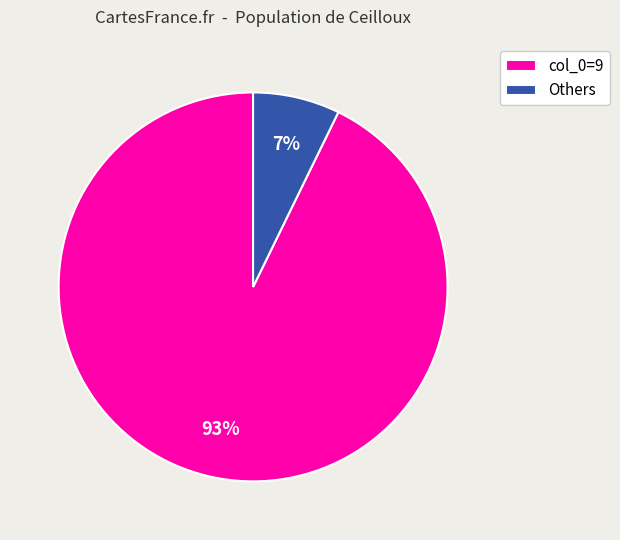

To the nearest percent, what percentage of the pie is Others?

7%